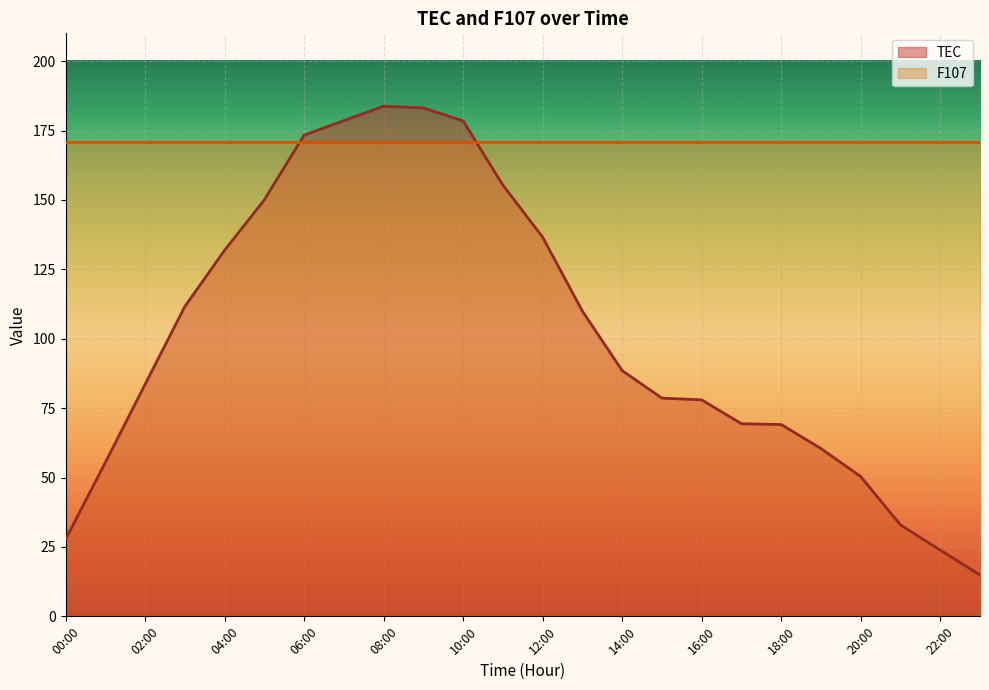

What is the greatest value displayed?

183.7